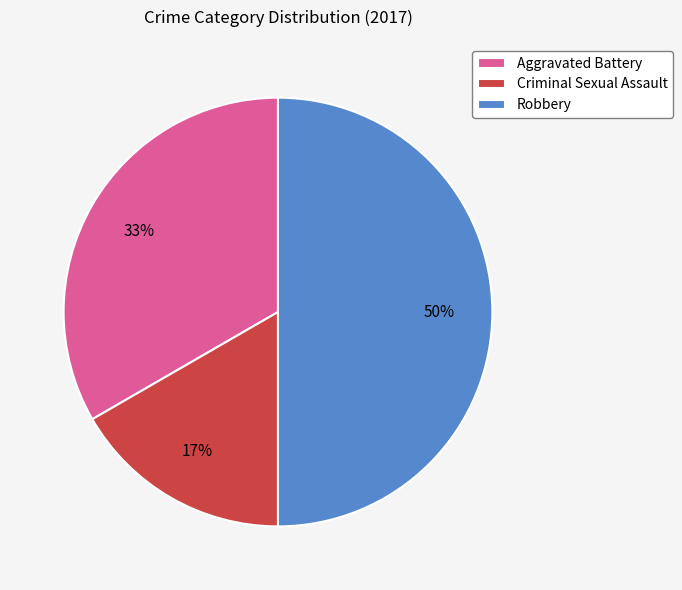

Between Aggravated Battery and Robbery, which is larger?

Robbery